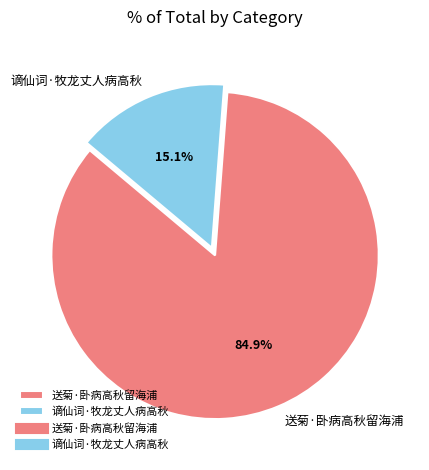

Does 谪仙词·牧龙丈人病高秋 represent more than half of the total?

No